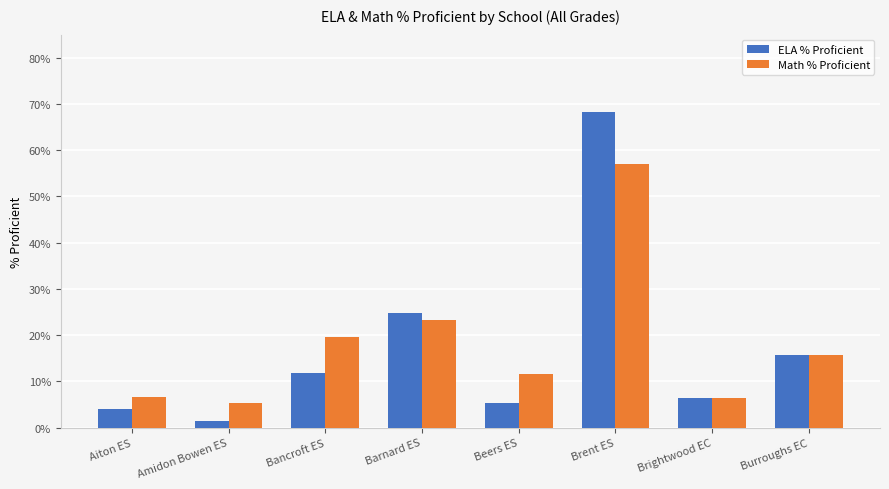

What is the sum of the ELA % Proficient values at Brightwood EC and Brent ES?

0.7